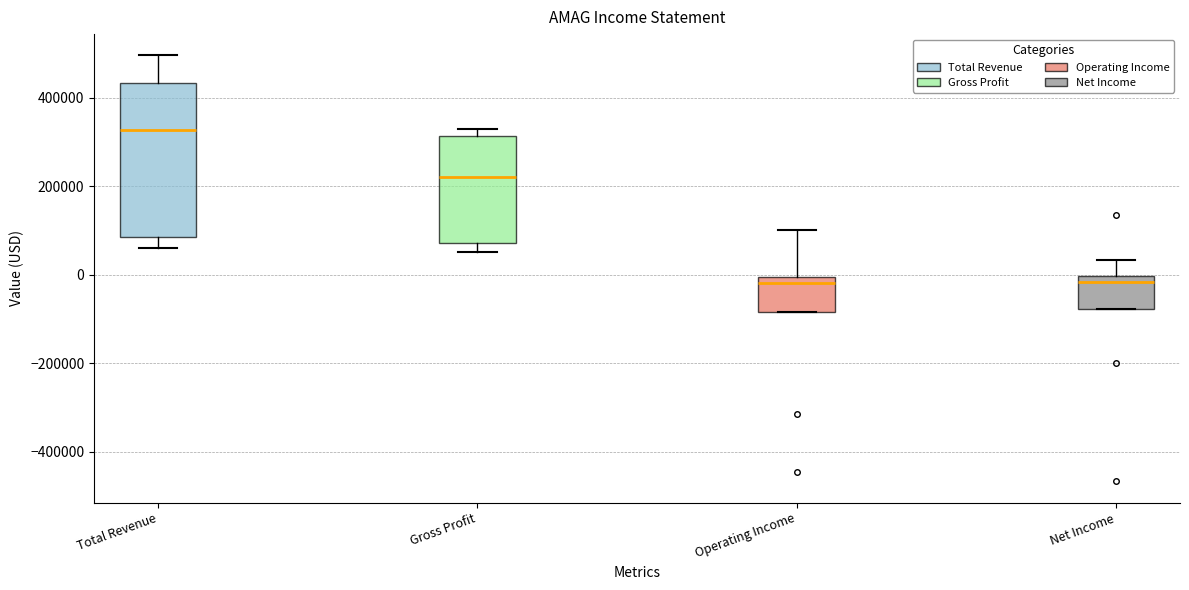

Reading left to right, read every box against the y-axis: the position of its median line, the range the box covers, and the ends of its whiskers. The values are not printed on the chart, so give them approximately, as read against the axis.

Total Revenue: median 320000, box 80000 to 440000, whiskers 60000 to 500000
Gross Profit: median 220000, box 80000 to 320000, whiskers 60000 to 320000 (just above the box's upper edge)
Operating Income: median -20000, box -80000 to 0, whiskers -80000 to 100000
Net Income: median -20000, box -80000 to 0, whiskers -80000 to 40000